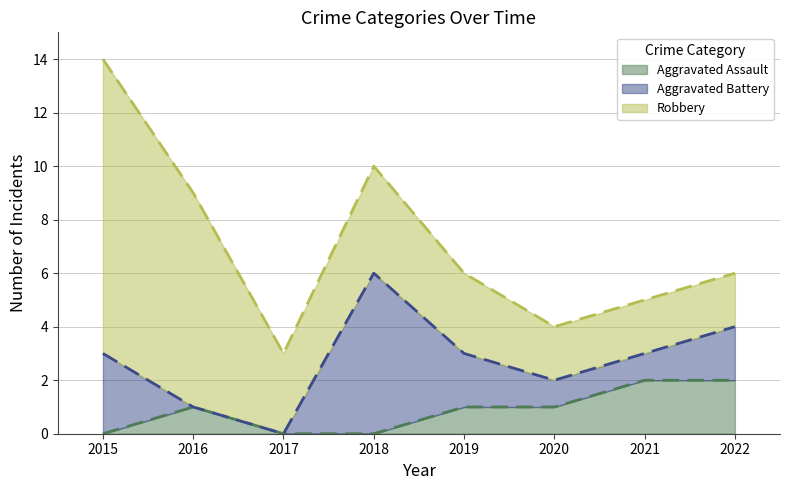

Is it true that Aggravated Battery equals 0 at 2016?

True